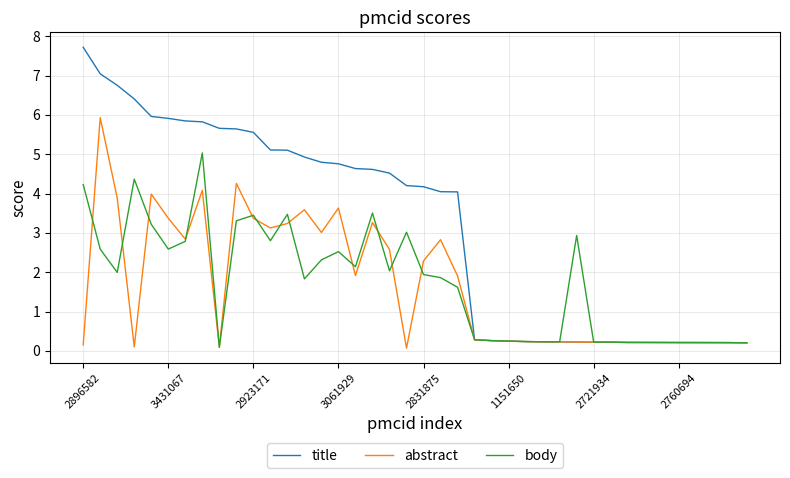

Which series has the largest total across all categories?

title